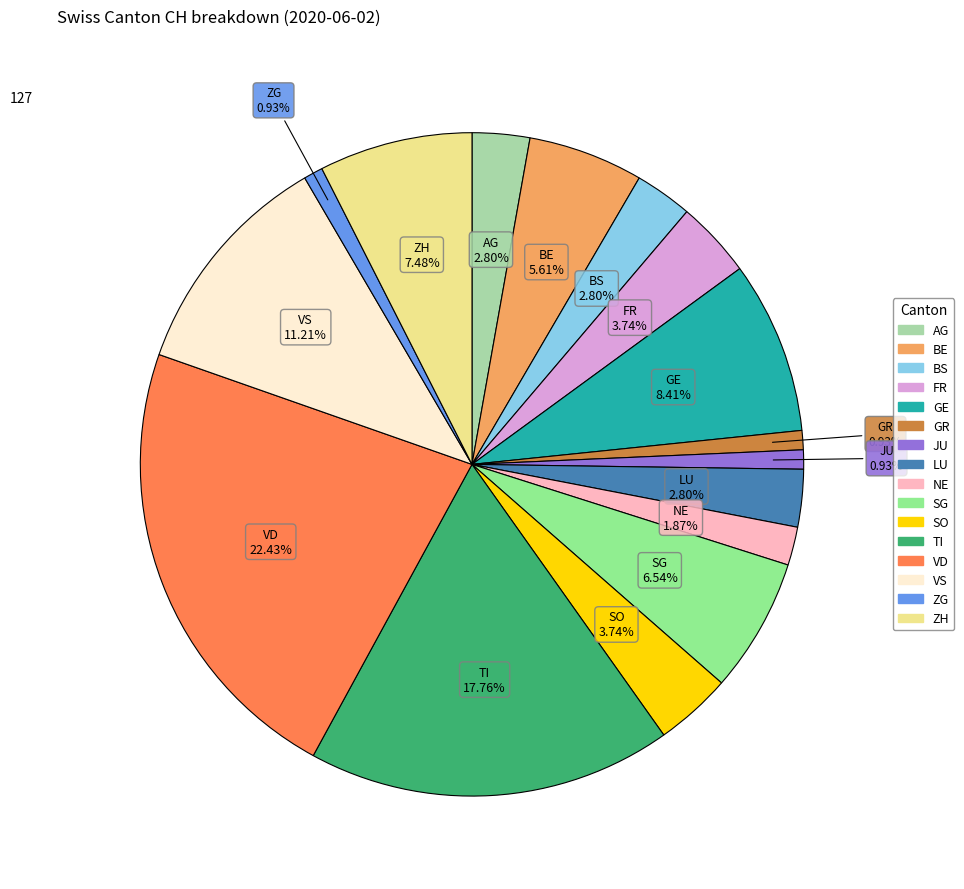

Which has a higher value, ZH or BE?

ZH